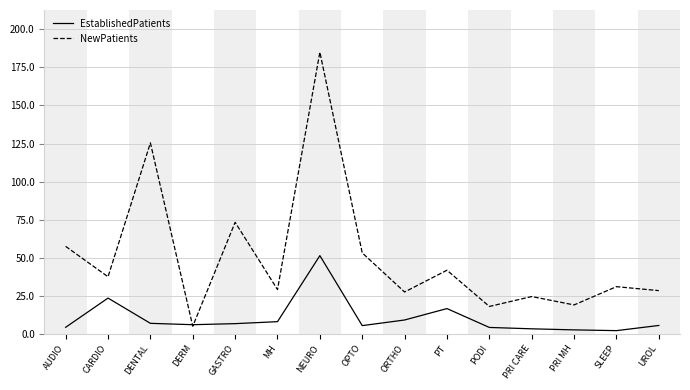

What is the difference between the highest and lowest values at SLEEP?

28.9